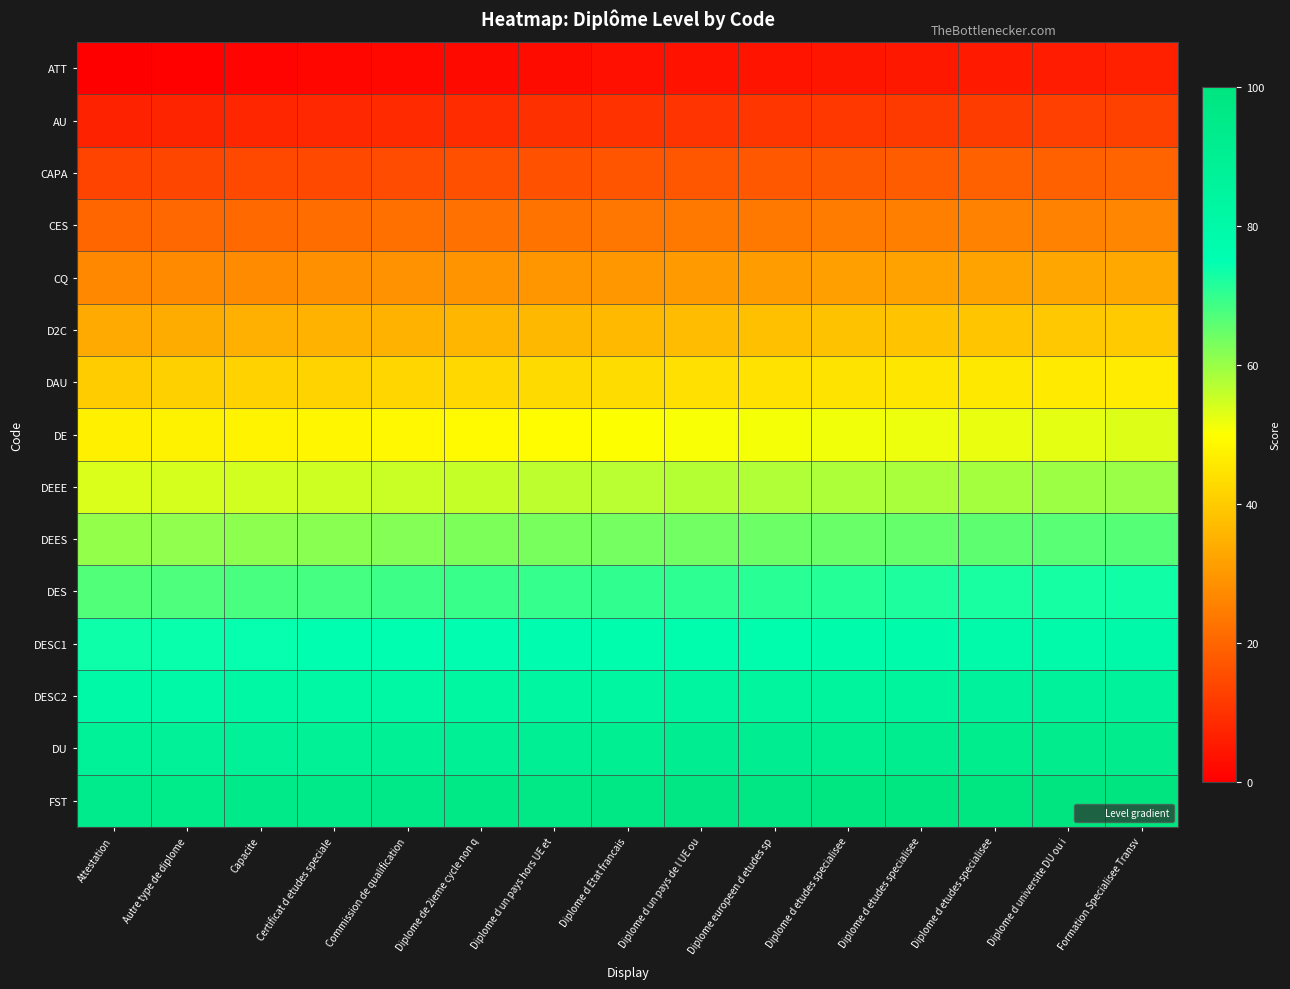

What is the total value across all series at Capacite?

716.5